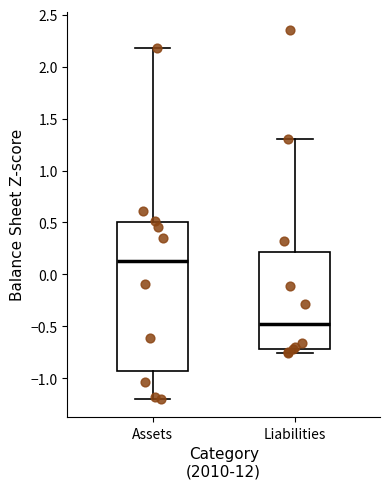

Reading left to right, read every box against the y-axis: the position of its median line, the range the box covers, and the ends of its whiskers. The values are not printed on the chart, so give them approximately, as read against the axis.

Assets: median 0.15, box -0.95 to 0.50, whiskers -1.20 to 2.20
Liabilities: median -0.45, box -0.70 to 0.20, whiskers -0.75 to 1.30